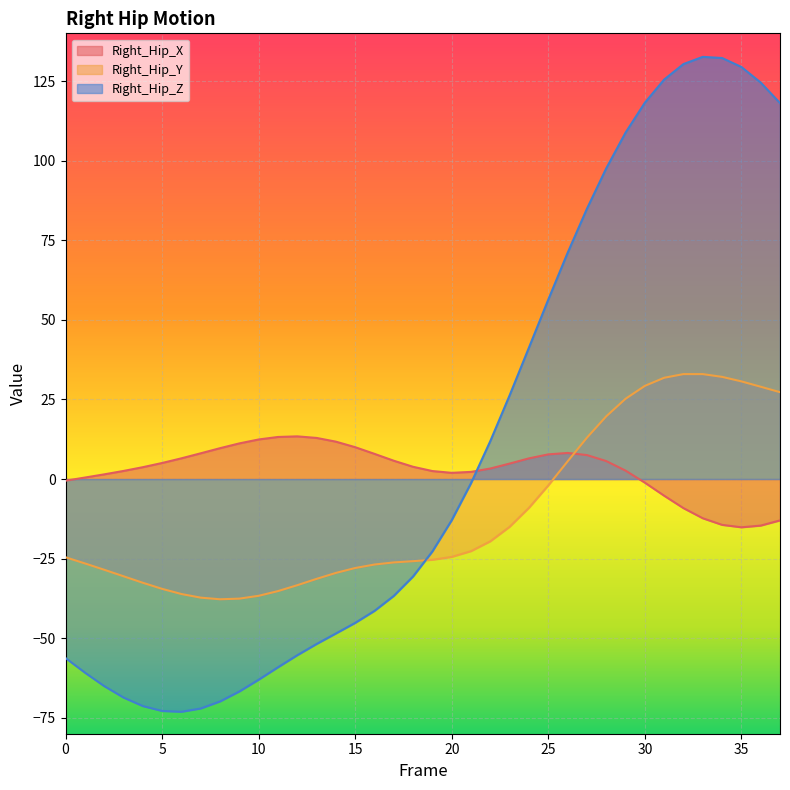

What is the total value across all series at 20?

-35.4